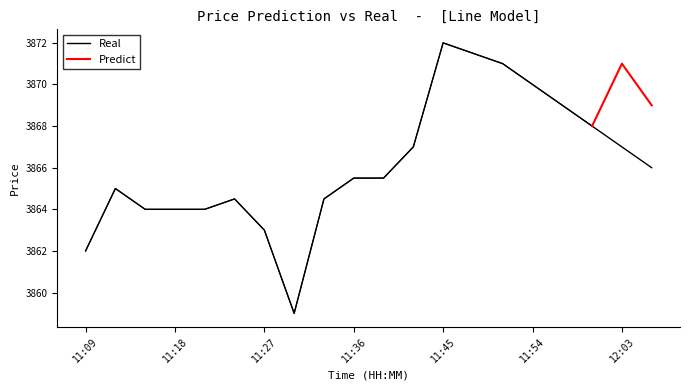

Is it true that Predict equals 2024.4 at 11:54?

False